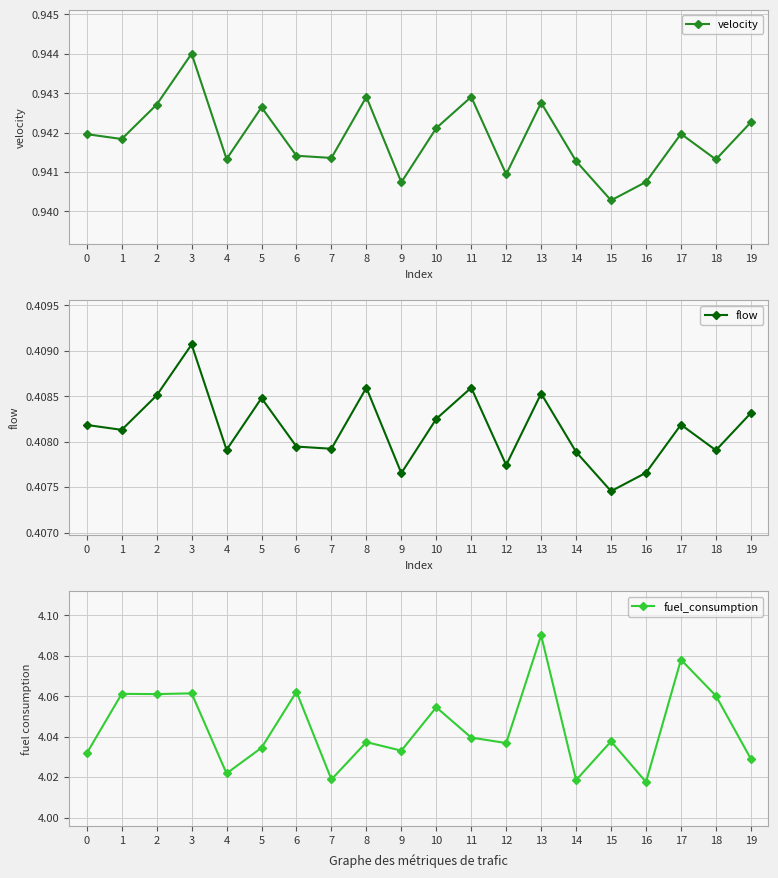

At how many categories does at least one series exceed 1?

20